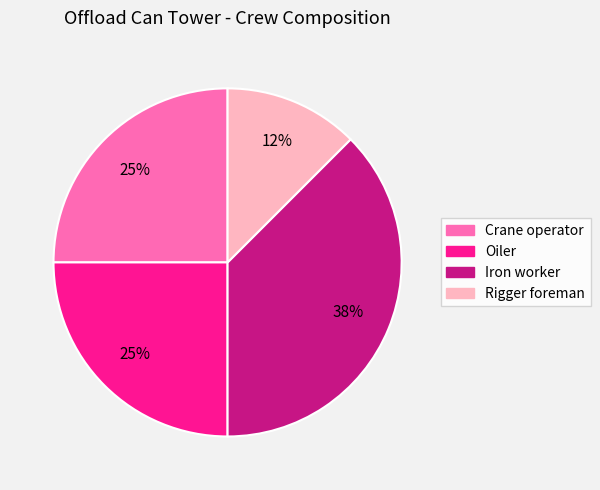

To the nearest percent, what is the average slice percentage?

25%